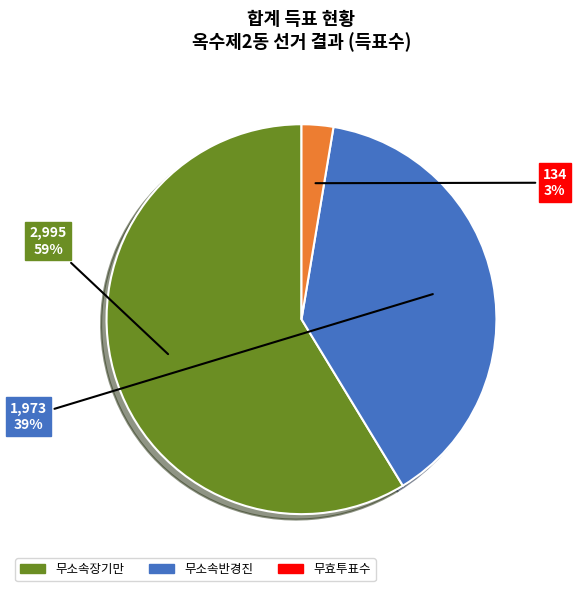

How many segments does this pie chart have?

3